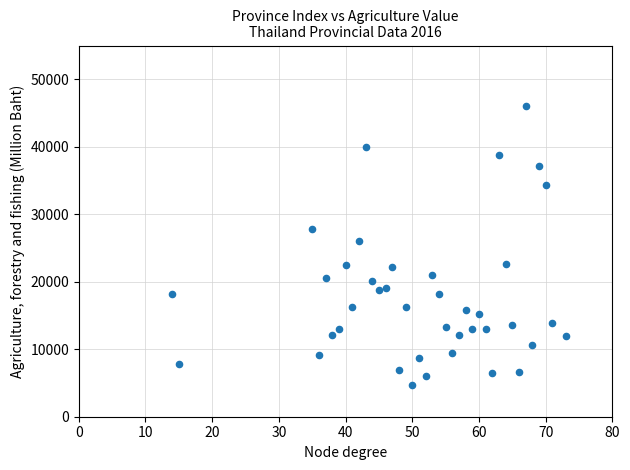

What Y value in the scatter plot is closest to 25399?

25974.2